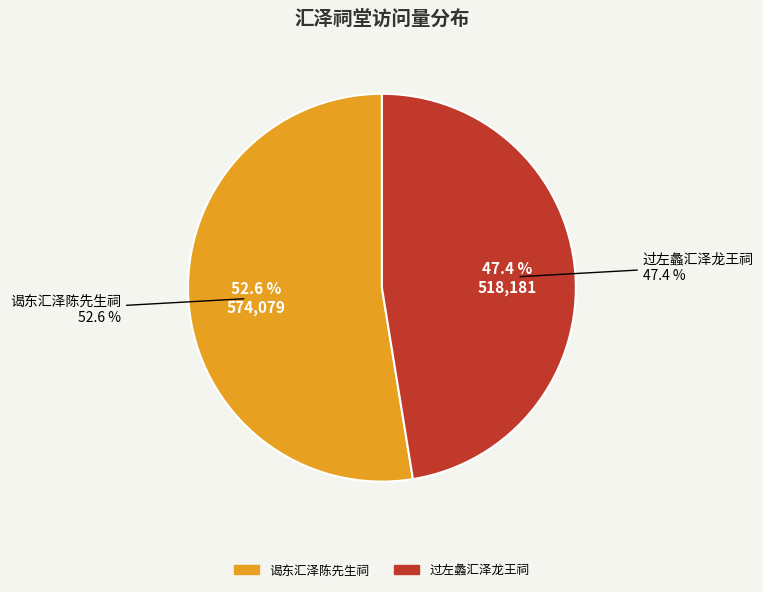

To the nearest percent, what percentage of the pie is 过左蠡汇泽龙王祠?

47%